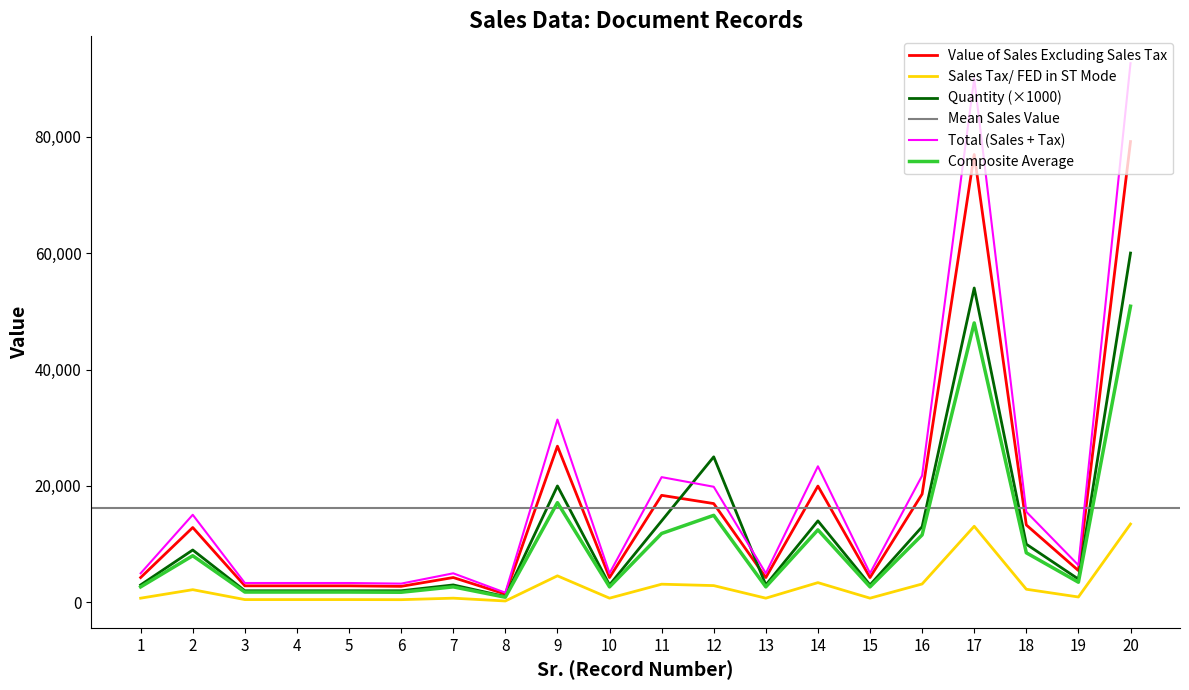

True or false: Value of Sales Excluding Sales Tax and Sales Tax/ FED in ST Mode intersect in this chart.

False